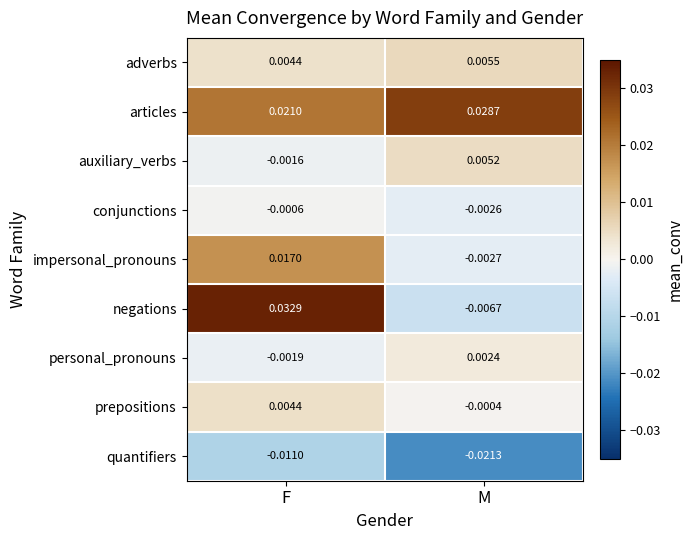

Which category has the lowest value across all series?

M